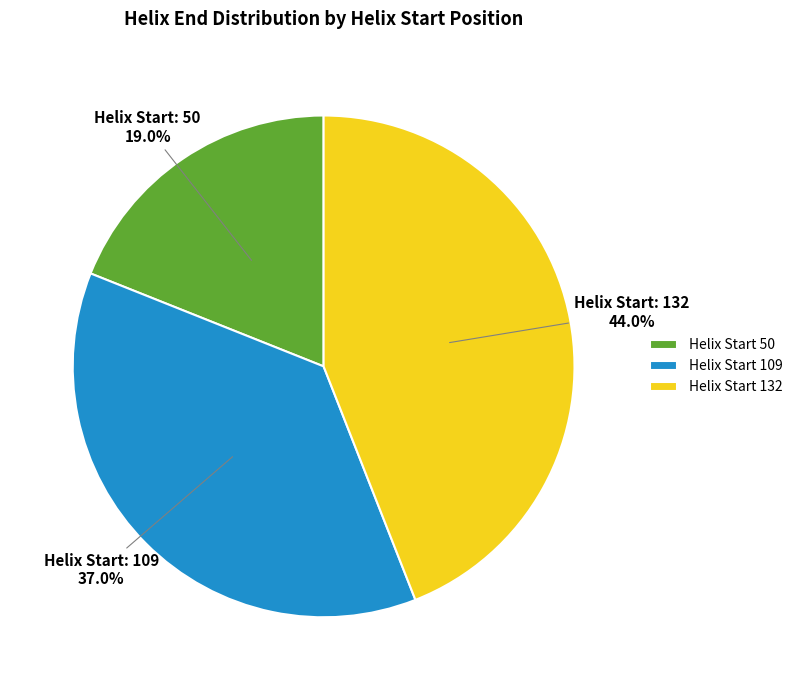

Which has a higher value, Helix Start 109 or Helix Start 132?

Helix Start 132